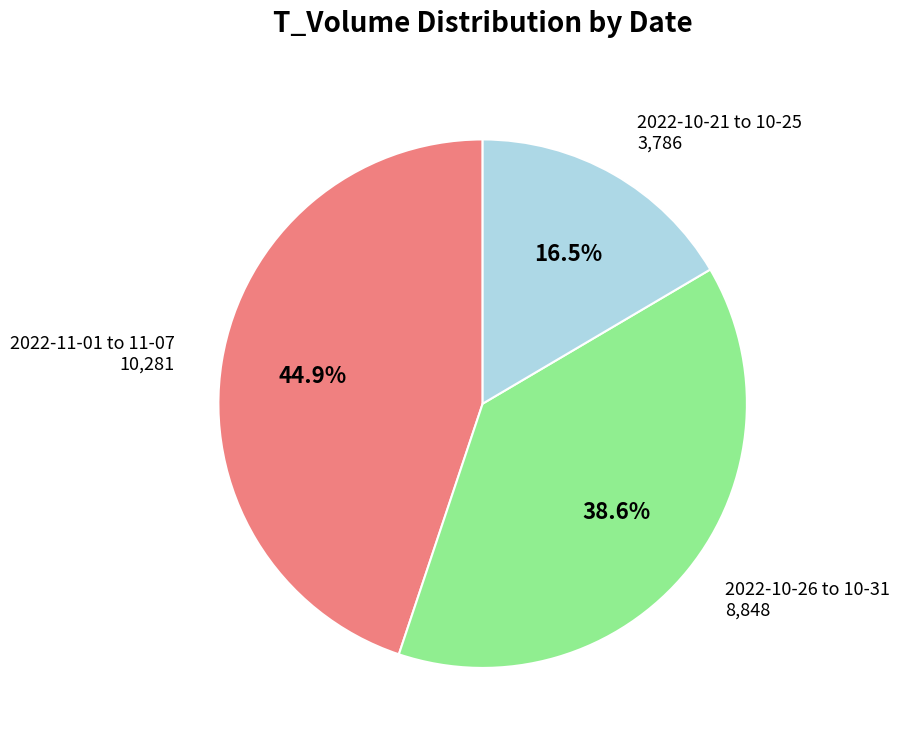

Does any single category account for the majority?

No